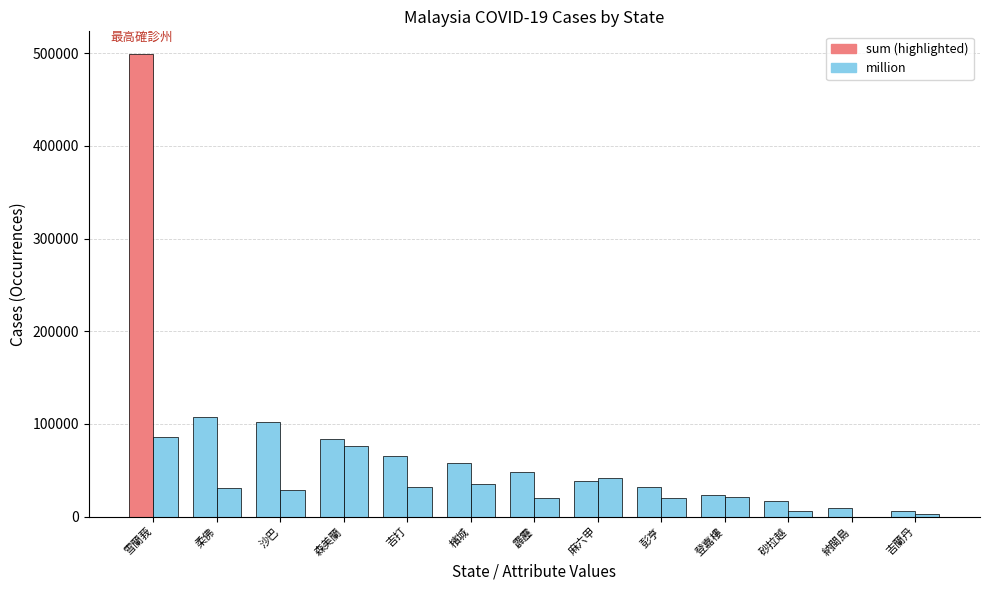

Are the bars grouped side by side (vs. stacked)?

Yes